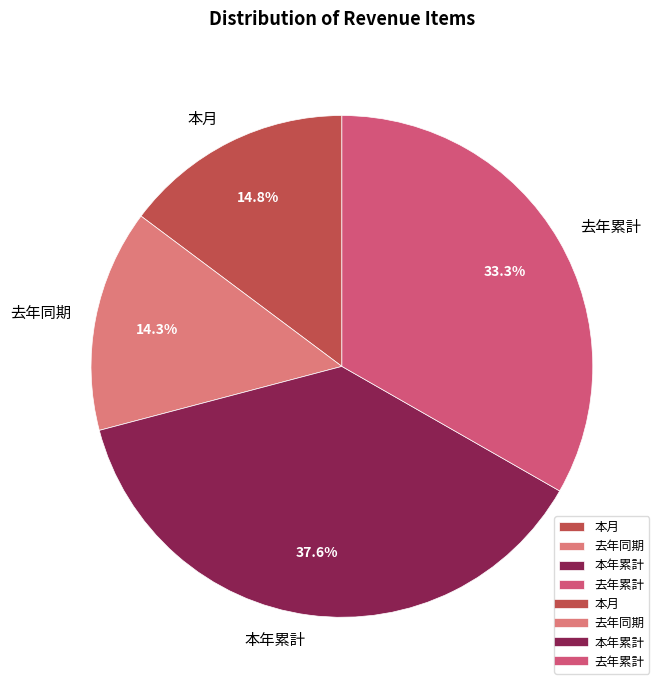

What is the ratio of the value at 本年累計 to the value at 去年累計?

1.1